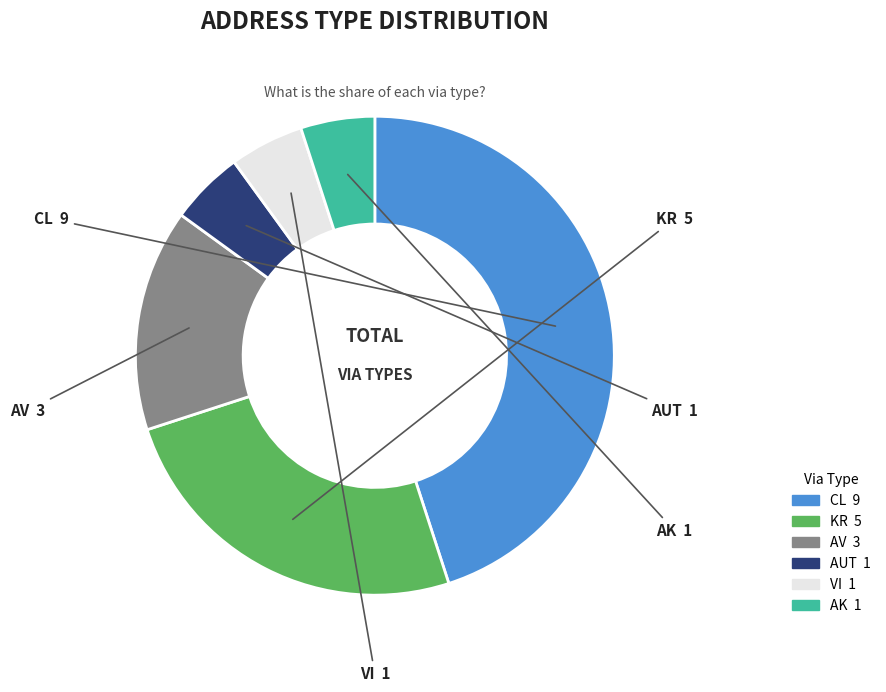

Is there any slice that represents more than half of the pie?

No